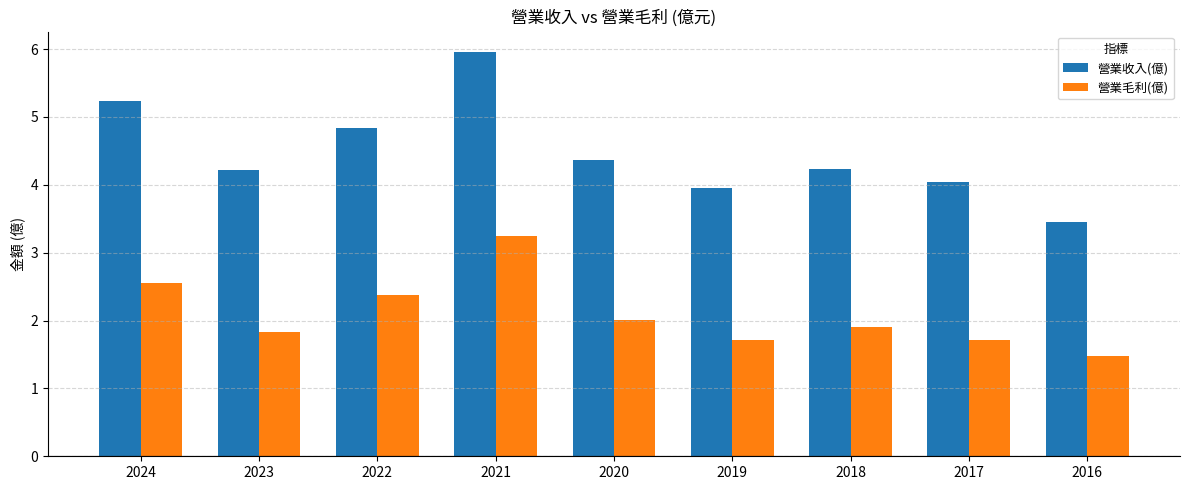

What is the value of the 營業毛利(億) bar at the 2nd from the left?

1.8